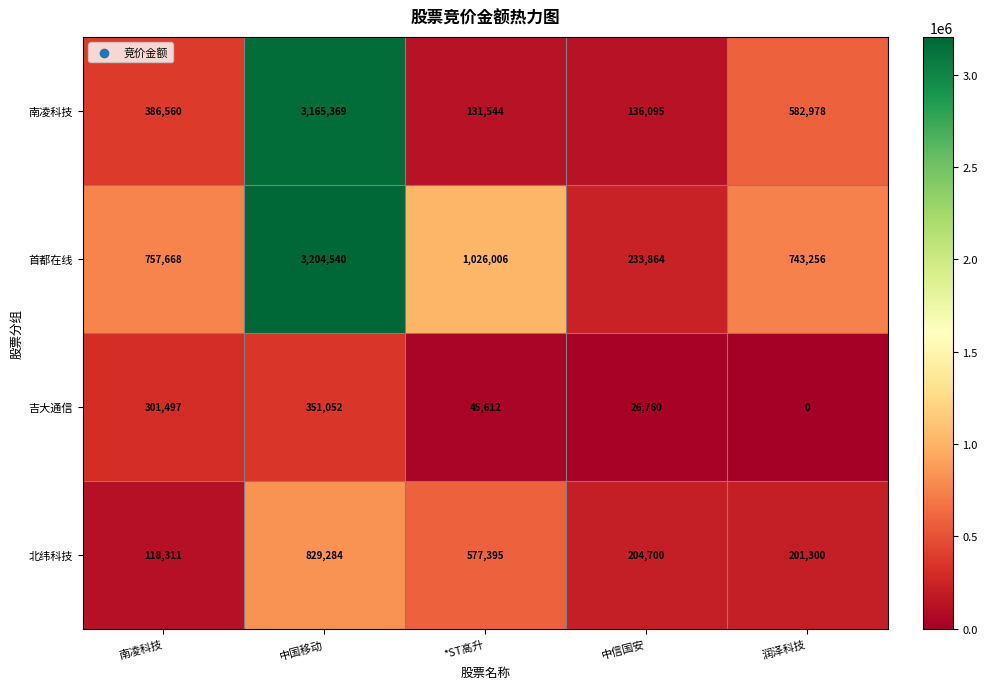

At which label is 北纬科技 closest to 473797?

*ST高升